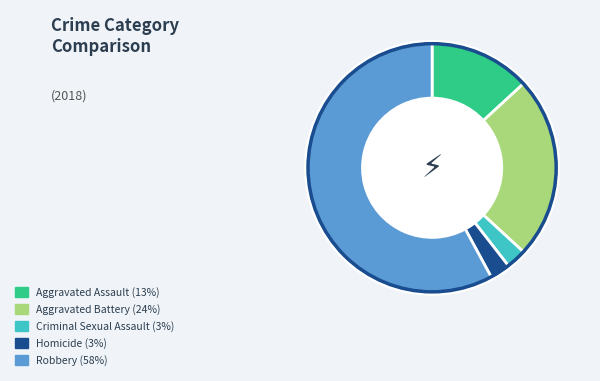

True or false: Robbery accounts for 43% of the total.

False